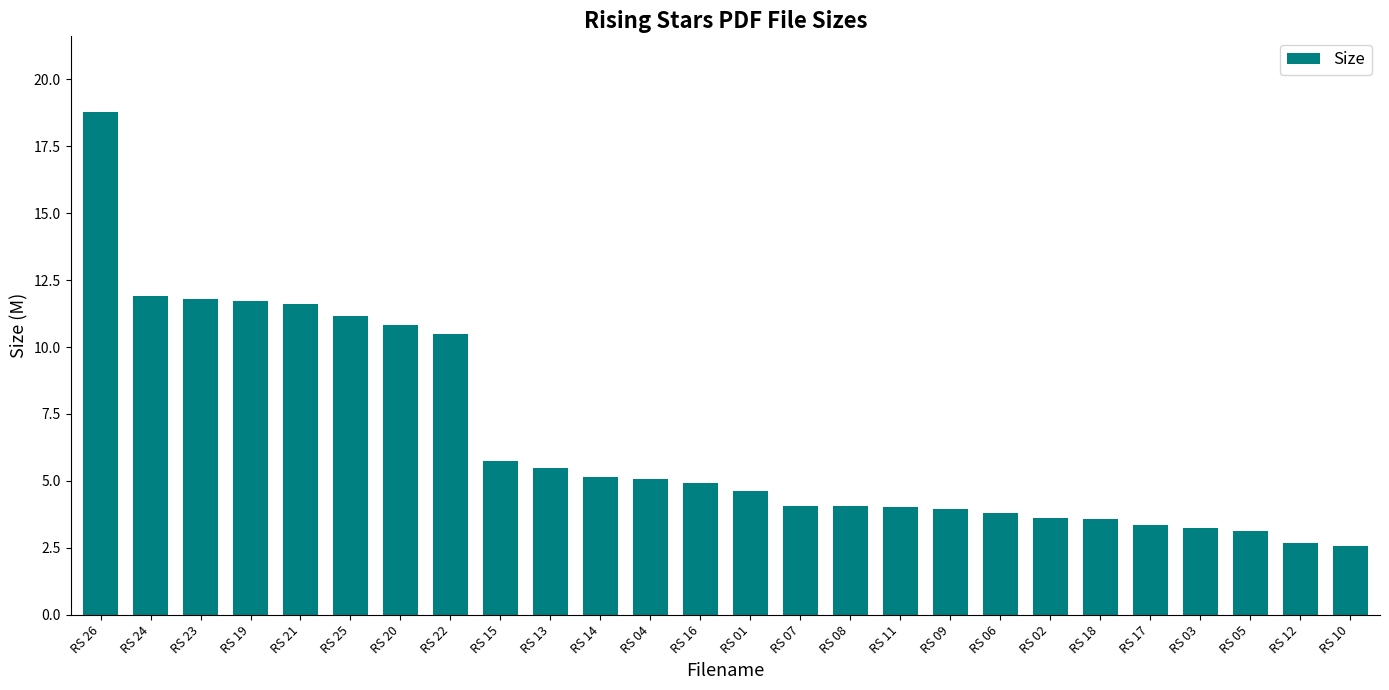

What is the average value?

6.6